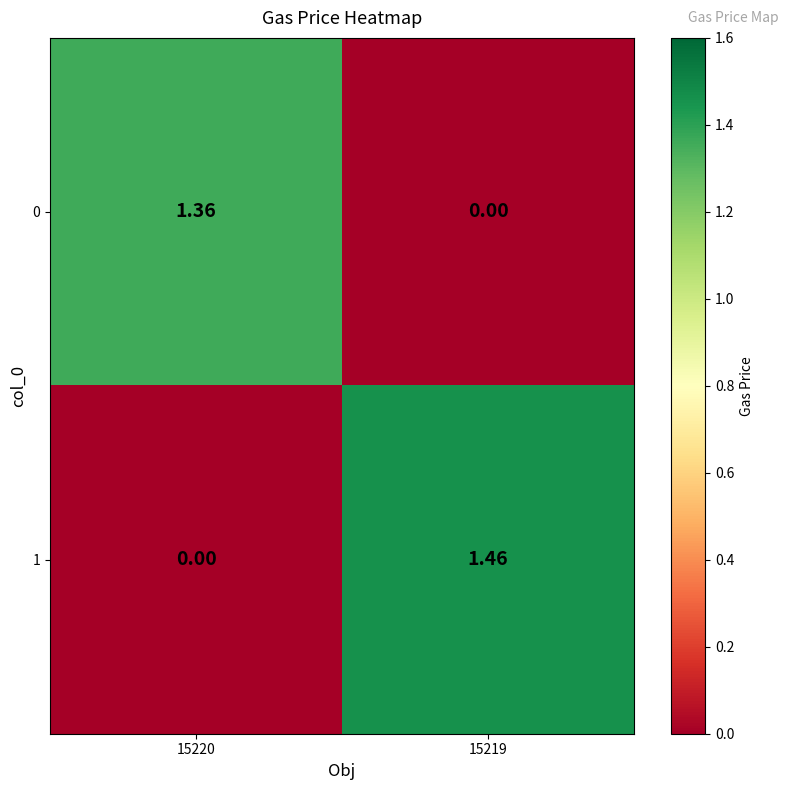

Is the value of 0 at 15220 greater than the value of 1 at 15220?

Yes